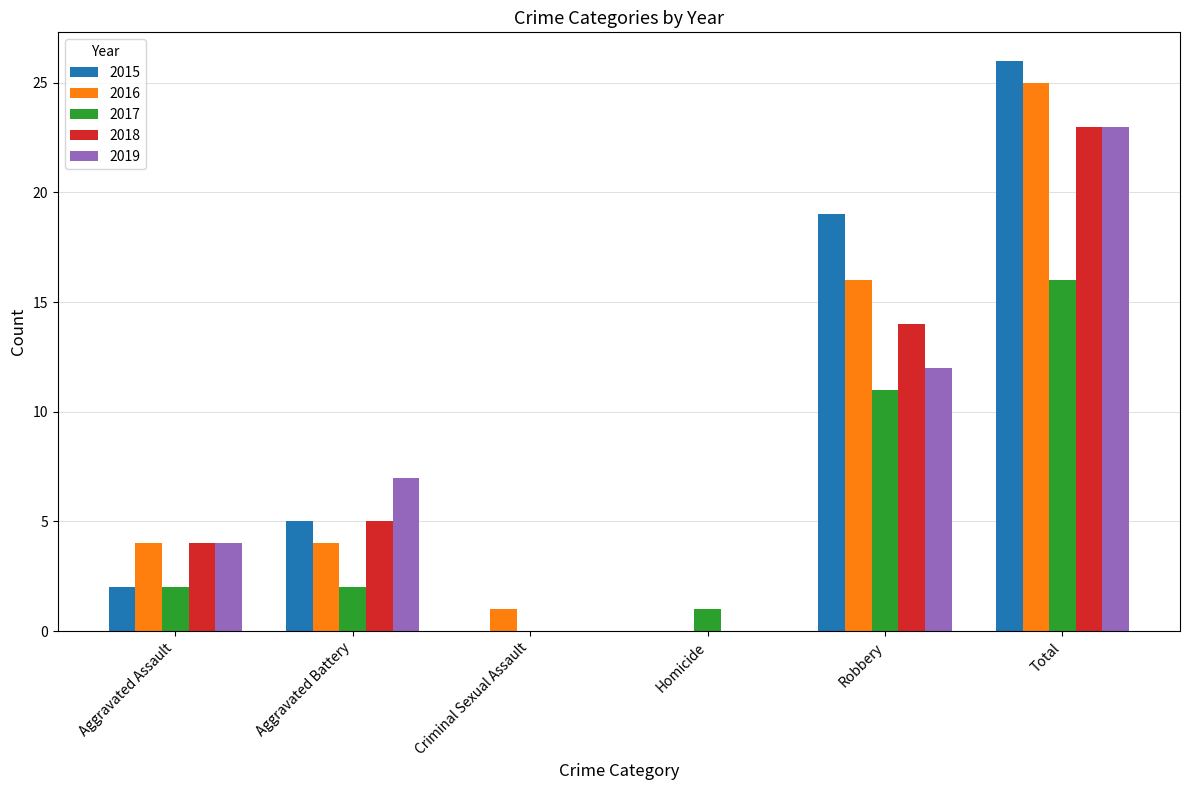

How many groups of bars are there?

6